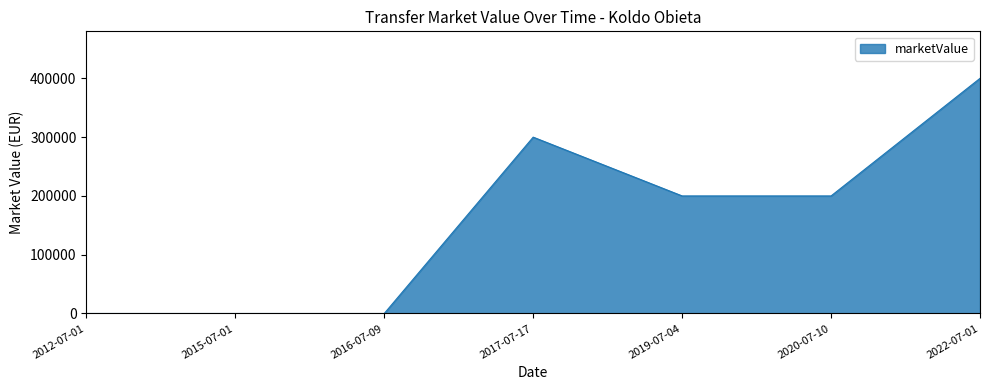

How many lines are shown in the chart?

1